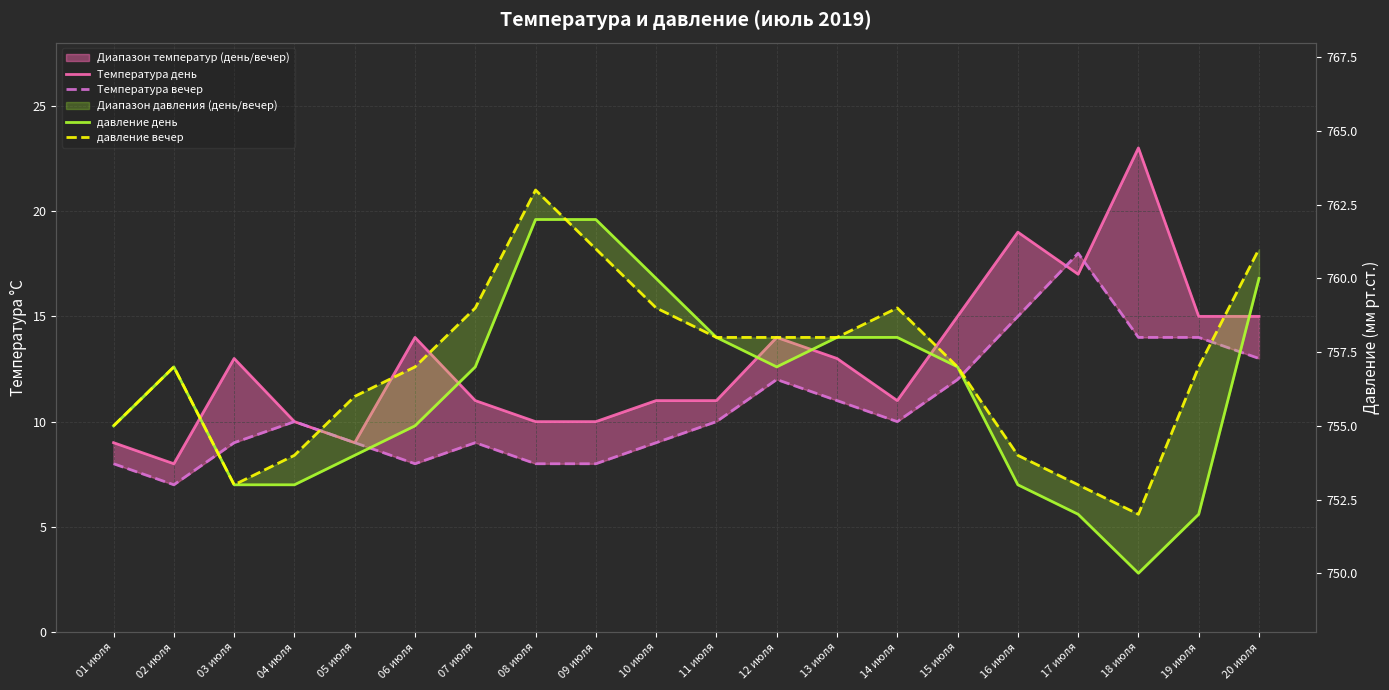

What position from the left is 17 июля?

17